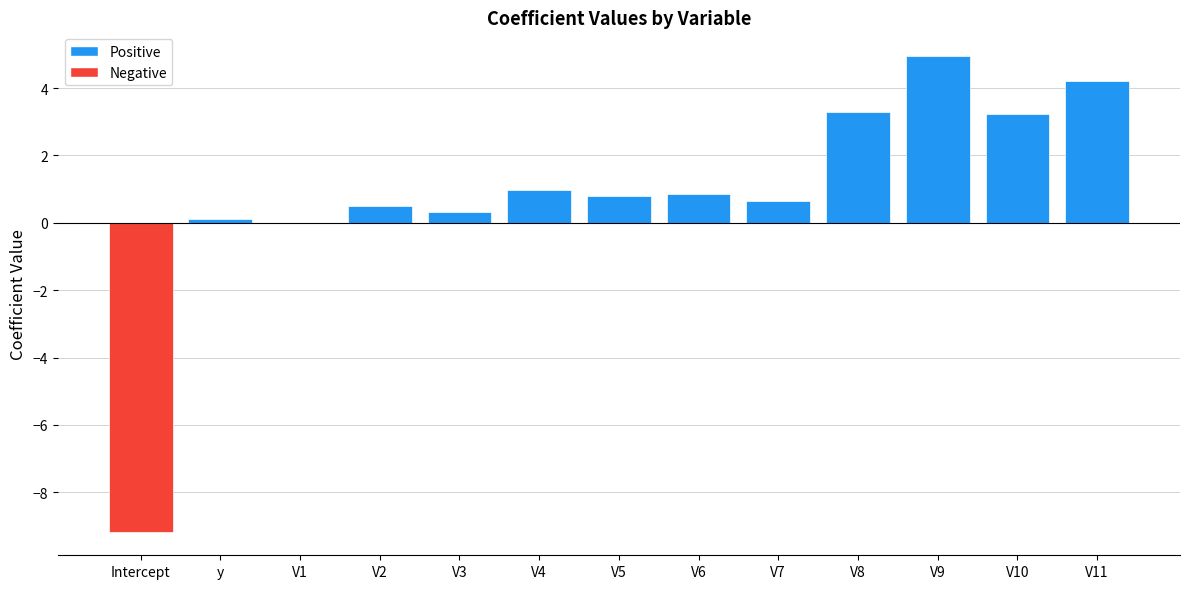

The value at V11 is 6.6. True or false?

False